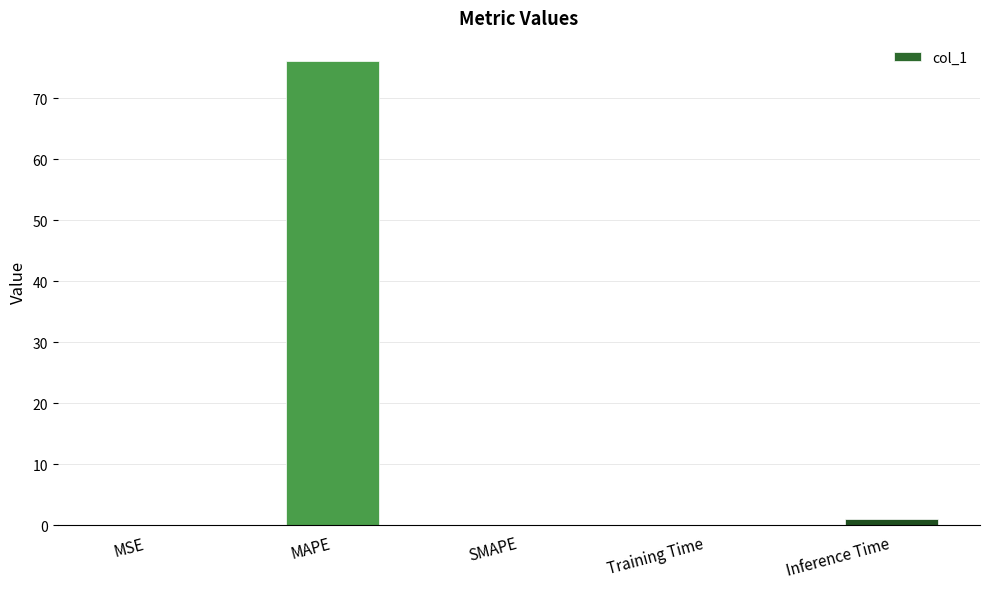

True or false: the data shows 76.1 at MAPE.

True